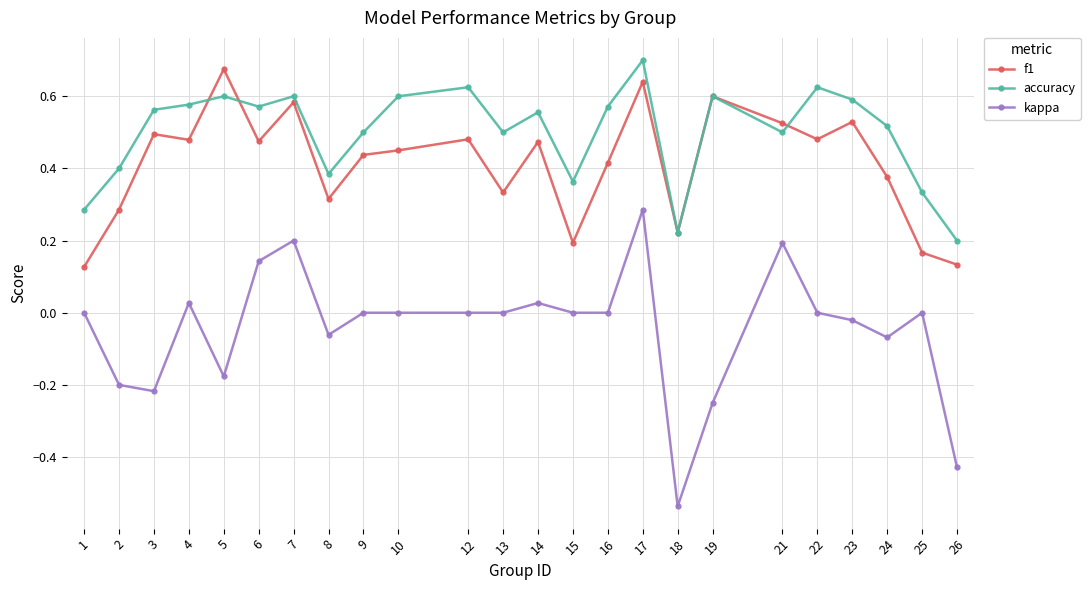

What is the total value across all series at 5?

1.1